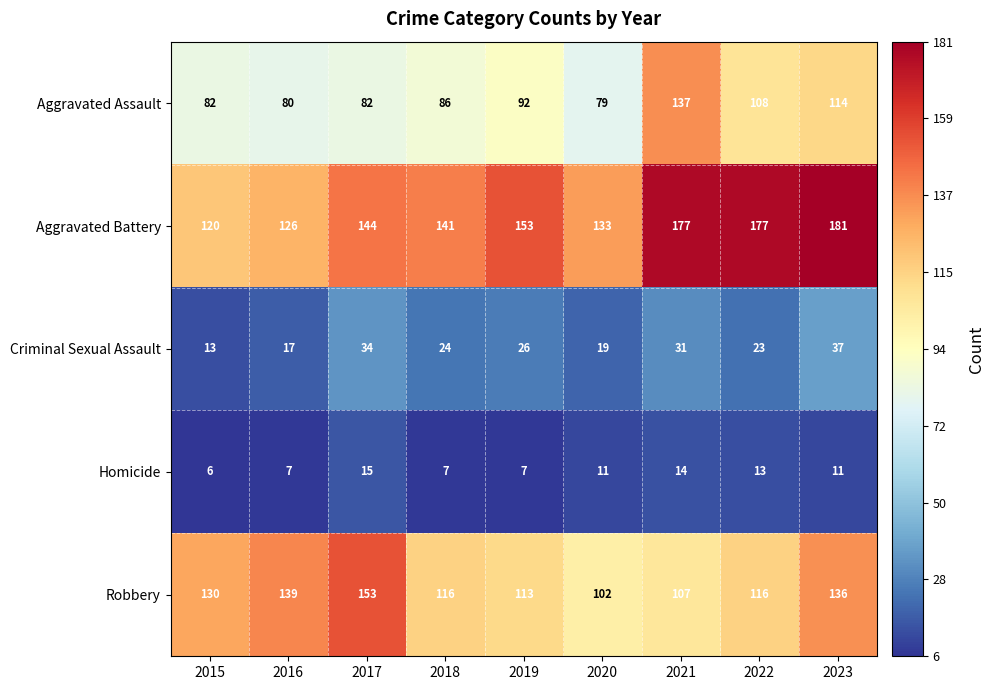

How many series are shown in this chart?

5